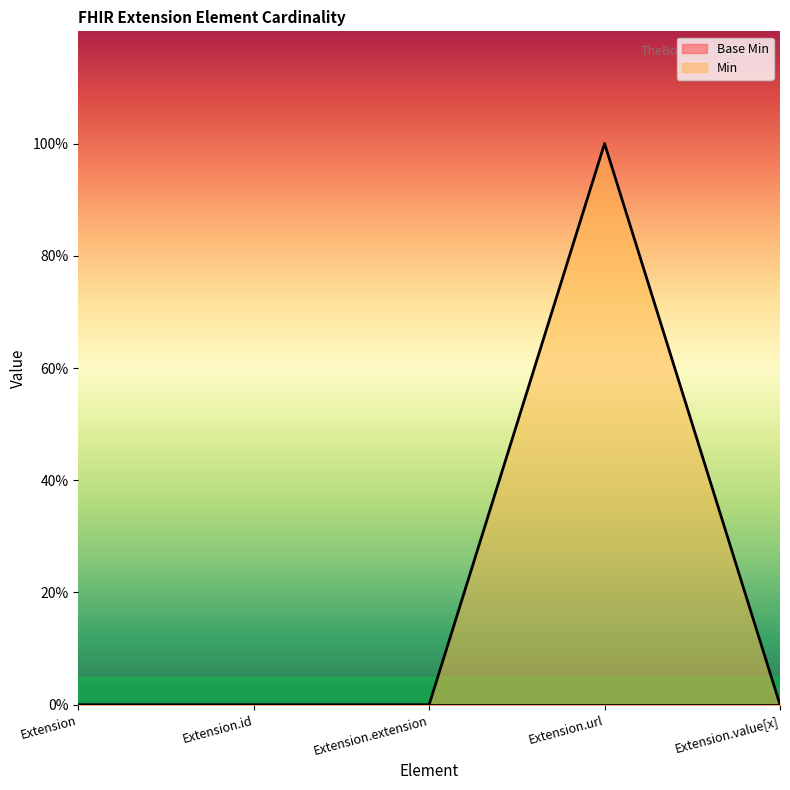

Which label corresponds to the smallest value in the chart?

Extension